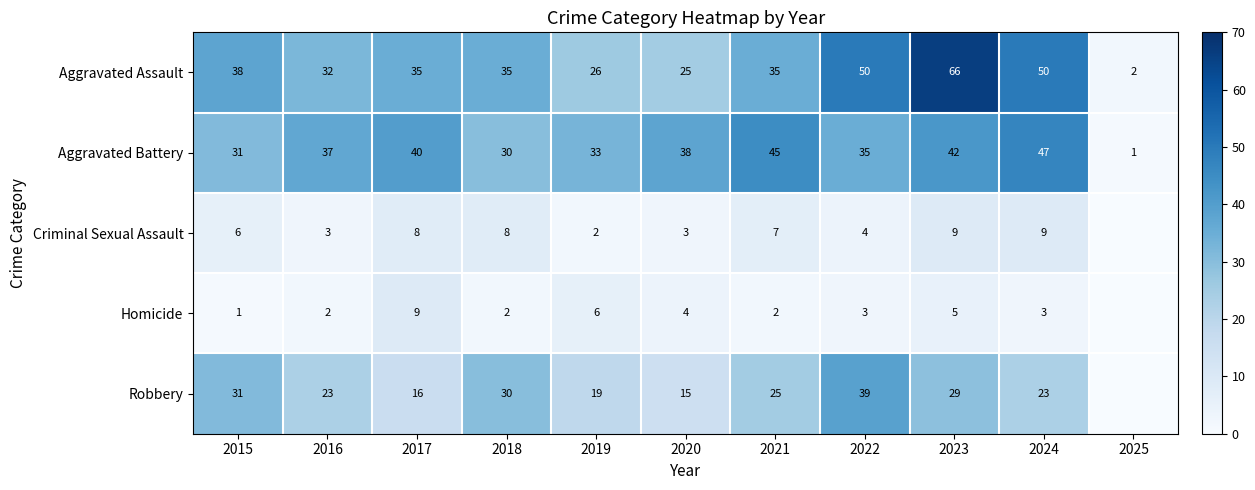

How many distinct data groups are displayed?

5